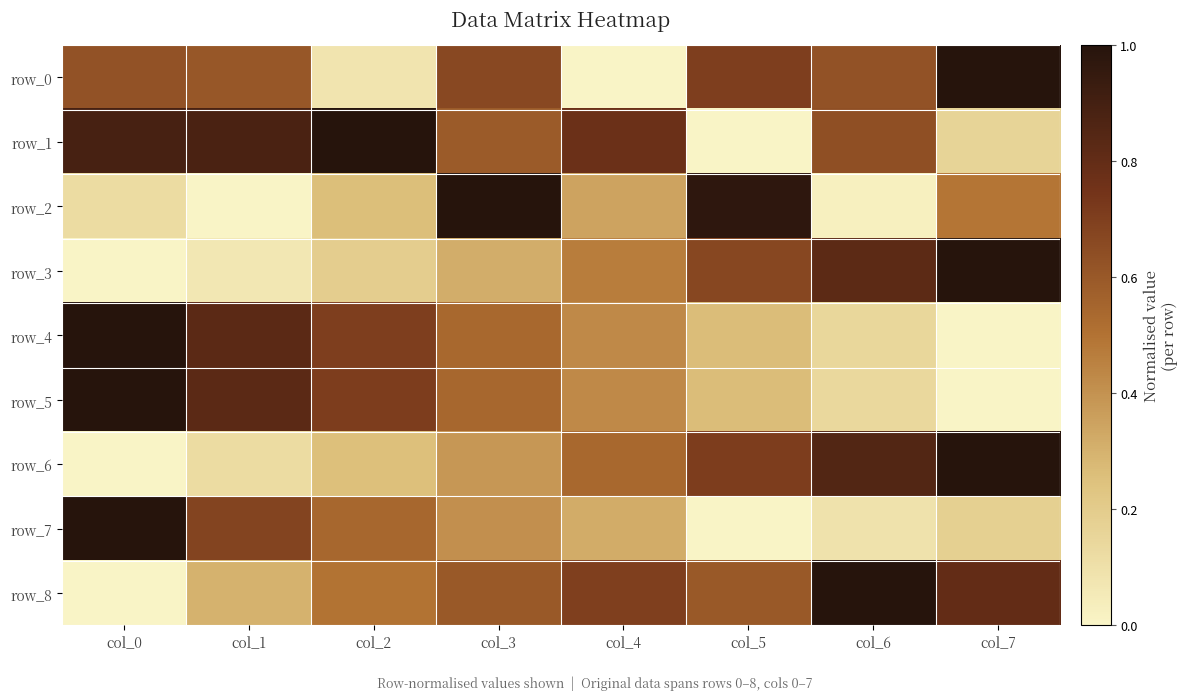

List the series in order of their peak value, lowest first.

row_0, row_1, row_2, row_3, row_4, row_5, row_6, row_7, row_8